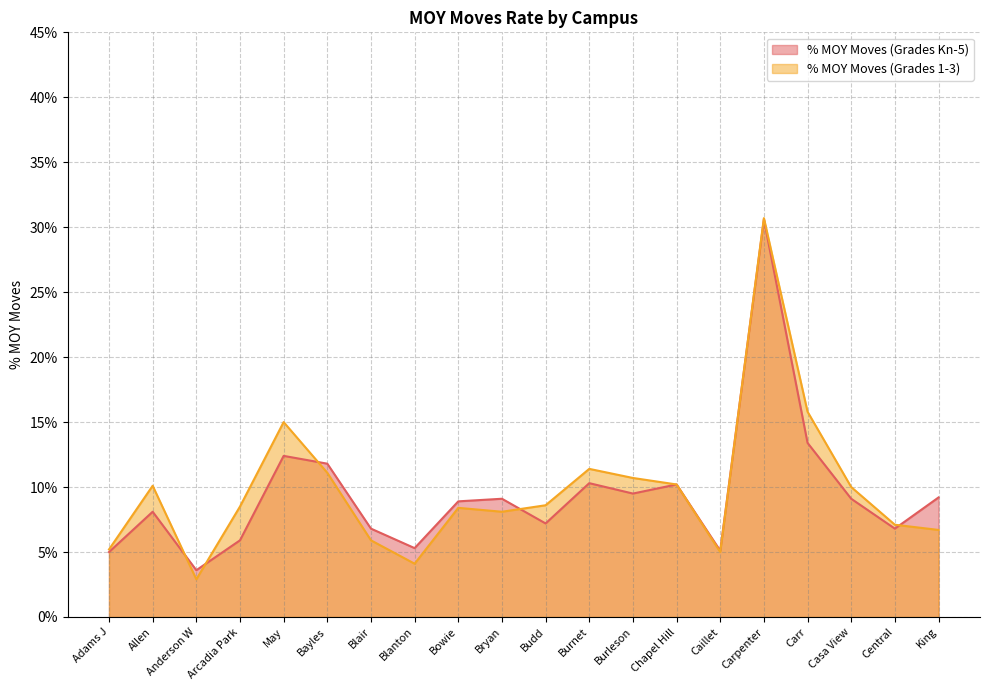

How many interior local valleys does the % MOY Moves (Grades Kn-5) series have?

6